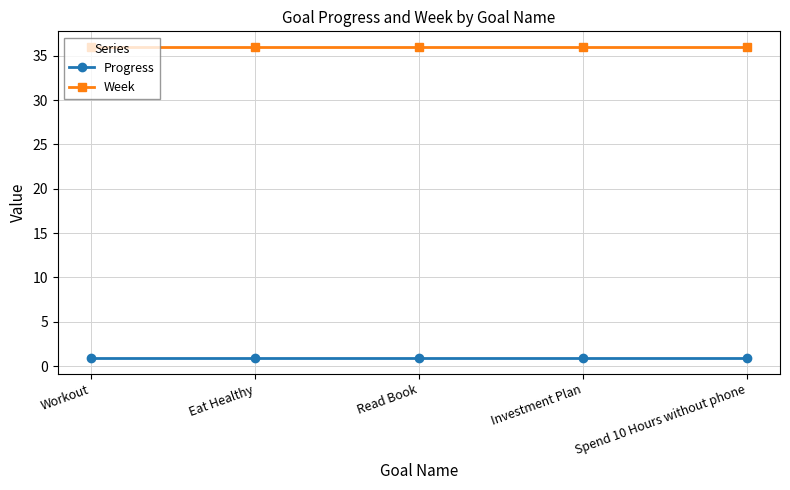

What is the maximum value for Progress?

0.9